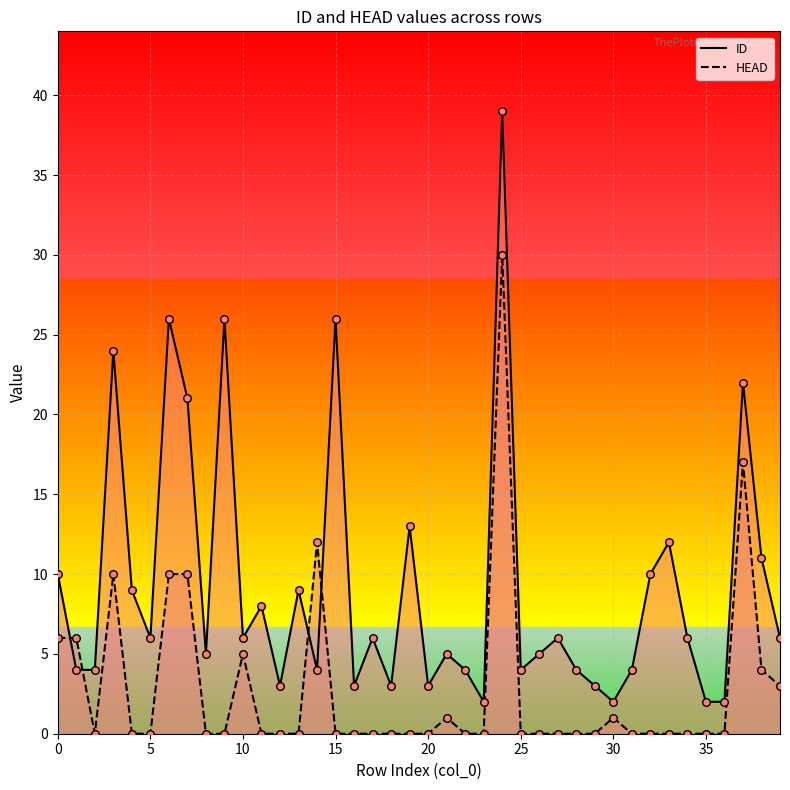

Is the value of ID at 39 greater than the value of HEAD at 25?

Yes